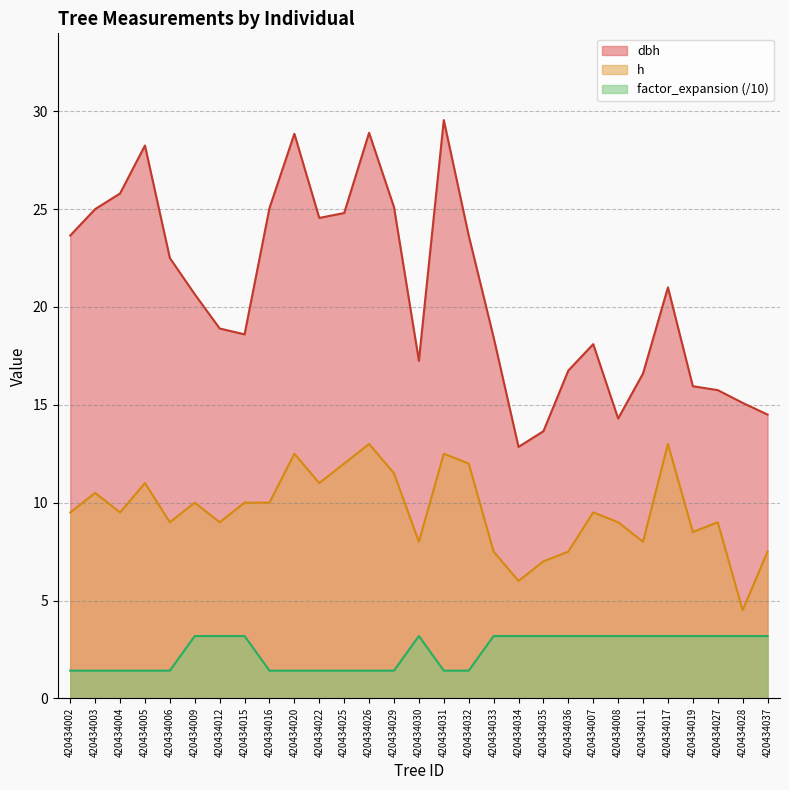

In dbh, how many points are lower than both neighbors (excluding endpoints)?

5